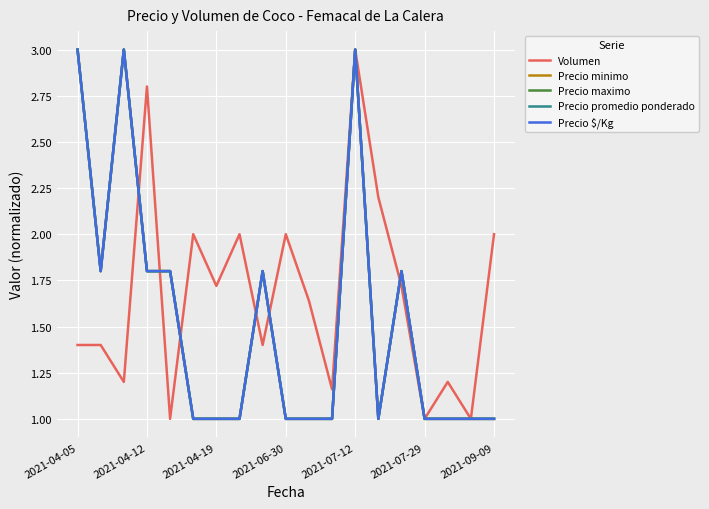

Does the chart display data point markers on the line(s)?

No